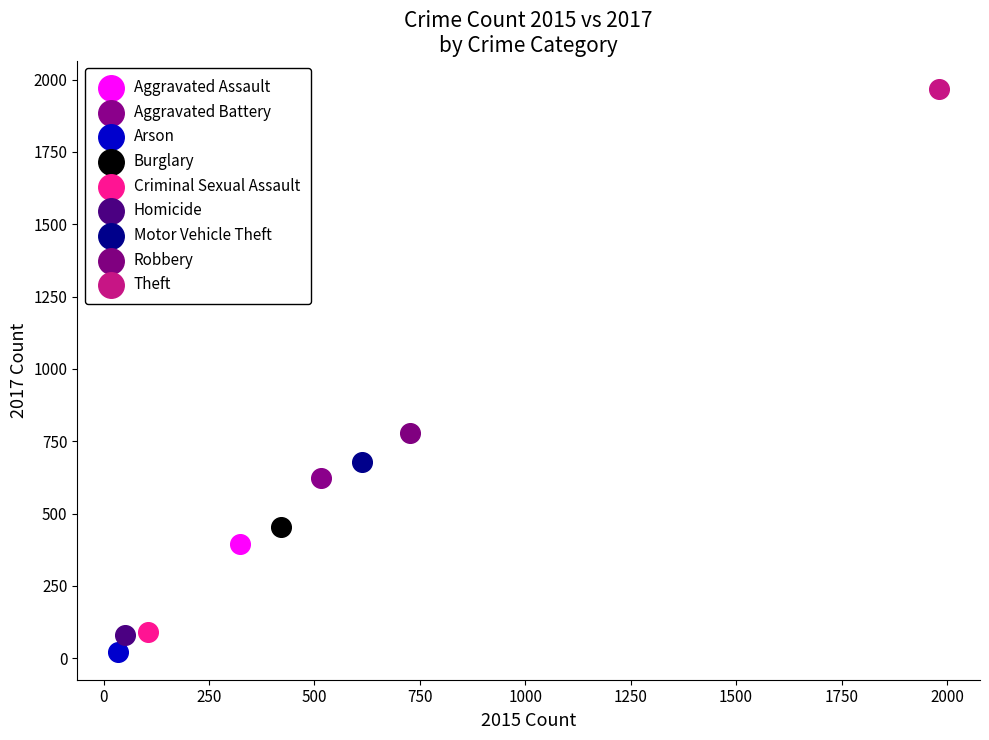

What are all the series names shown in the legend?

Aggravated Assault, Aggravated Battery, Arson, Burglary, Criminal Sexual Assault, Homicide, Motor Vehicle Theft, Robbery, Theft